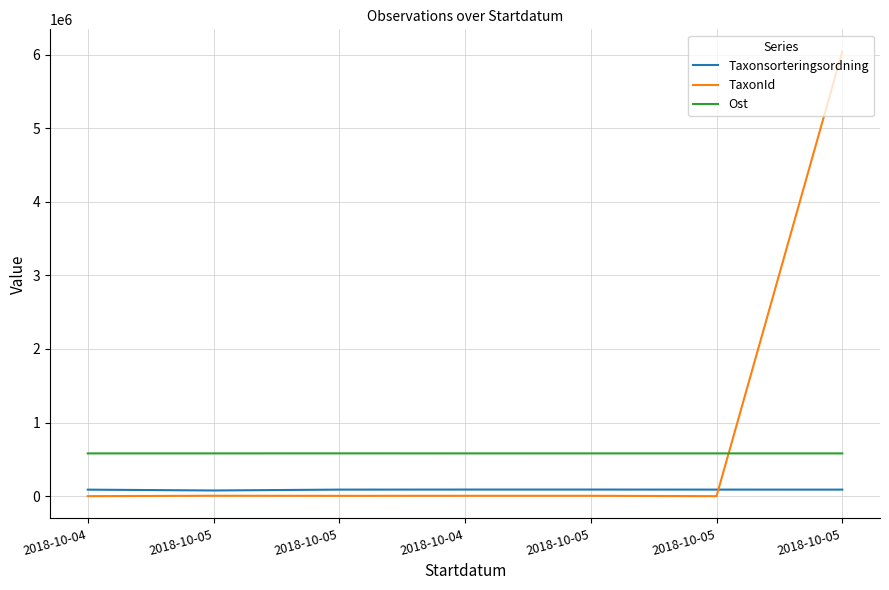

What are all the series names shown in the legend?

Taxonsorteringsordning, TaxonId, Ost